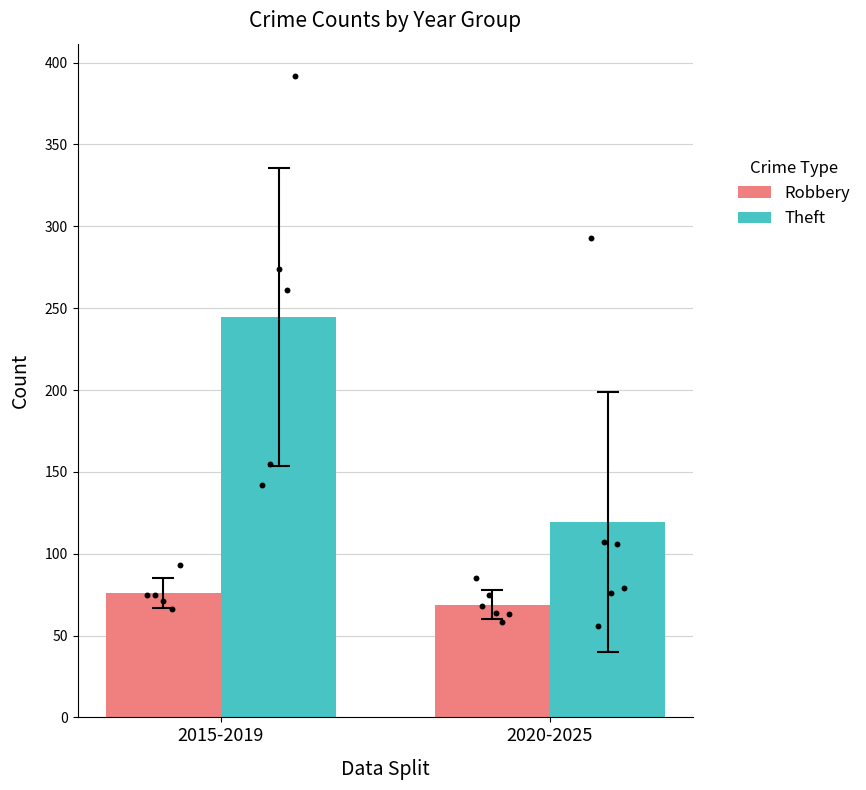

At how many categories does at least one series exceed 167?

1